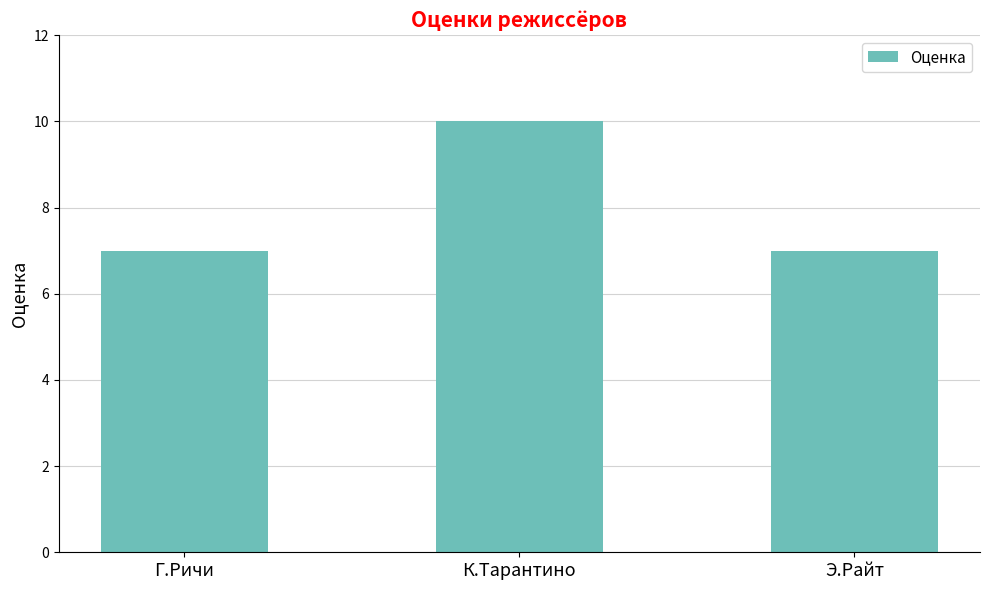

What is the sum of all values?

24